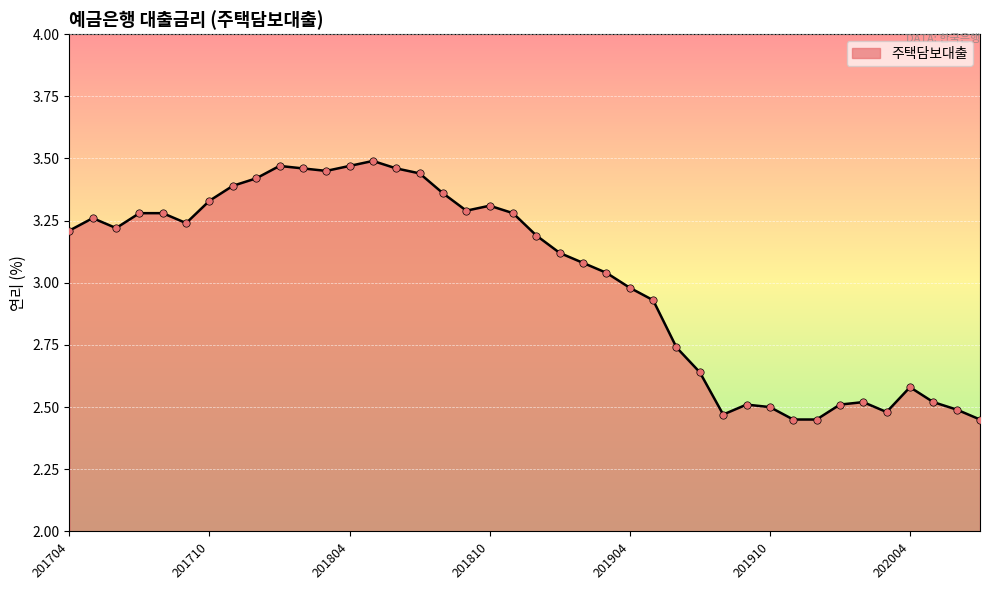

What is the difference between the maximum and minimum values?

1.0